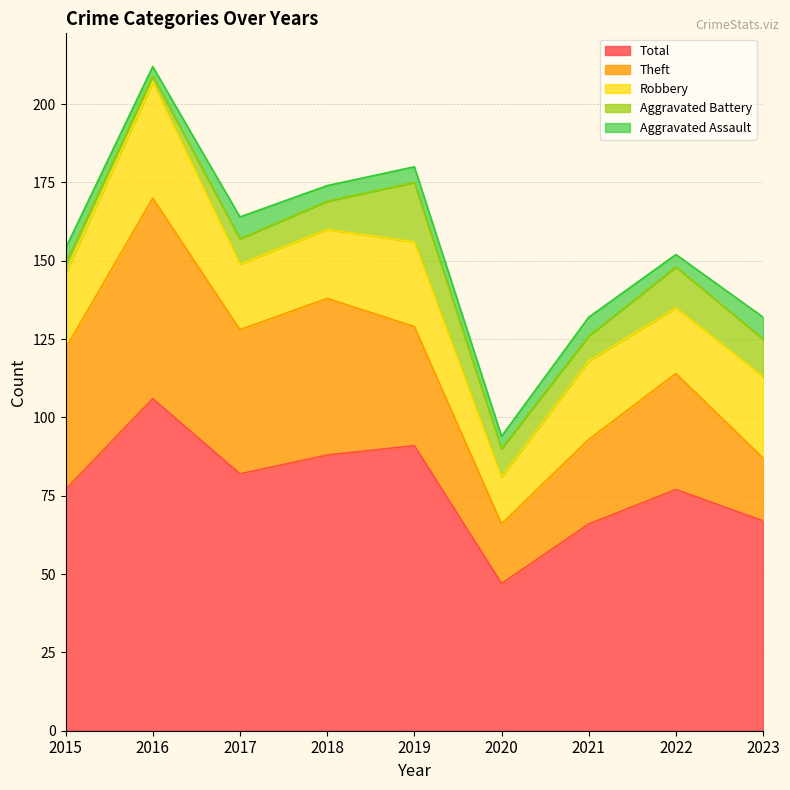

What value does the Robbery series have at 2015, to the nearest 5?

25